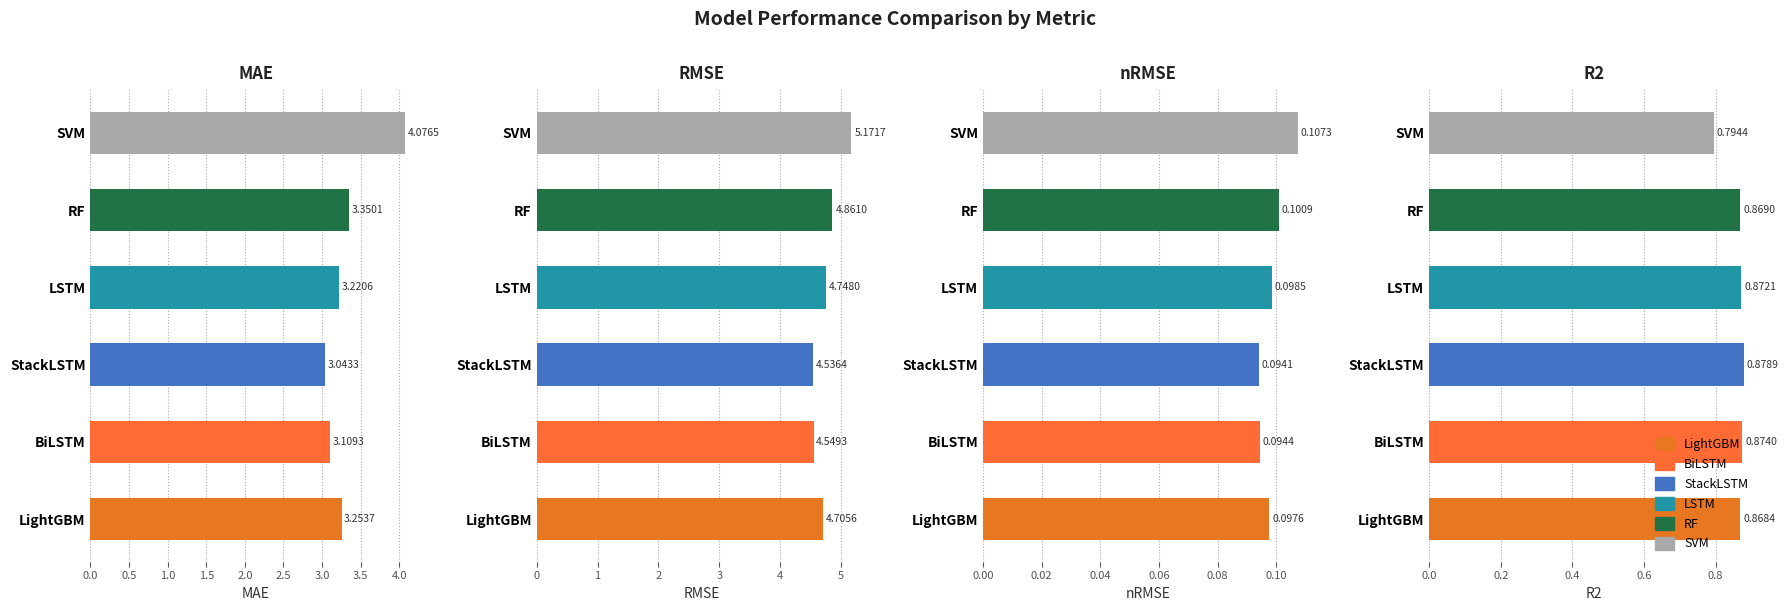

How many data points in RF are less than 3?

2